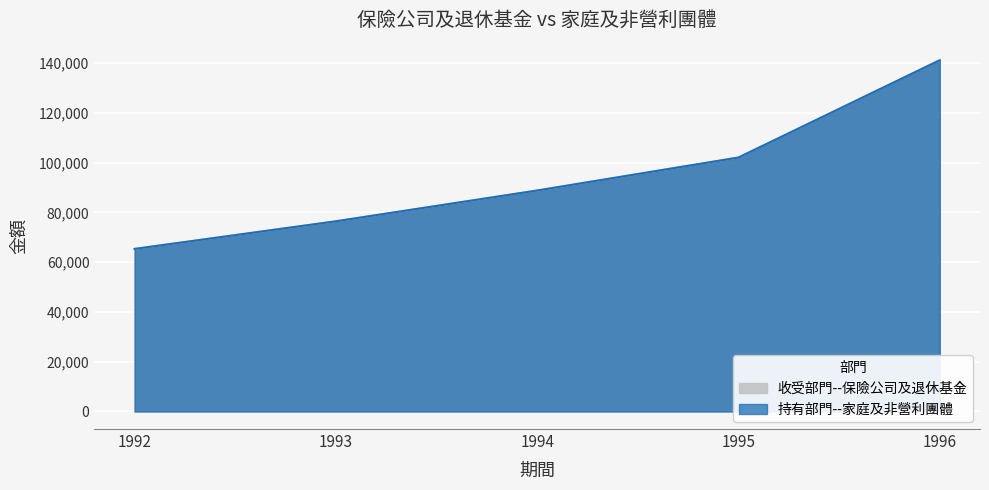

Is it true that 持有部門--家庭及非營利團體 equals 65296 at 1992?

True